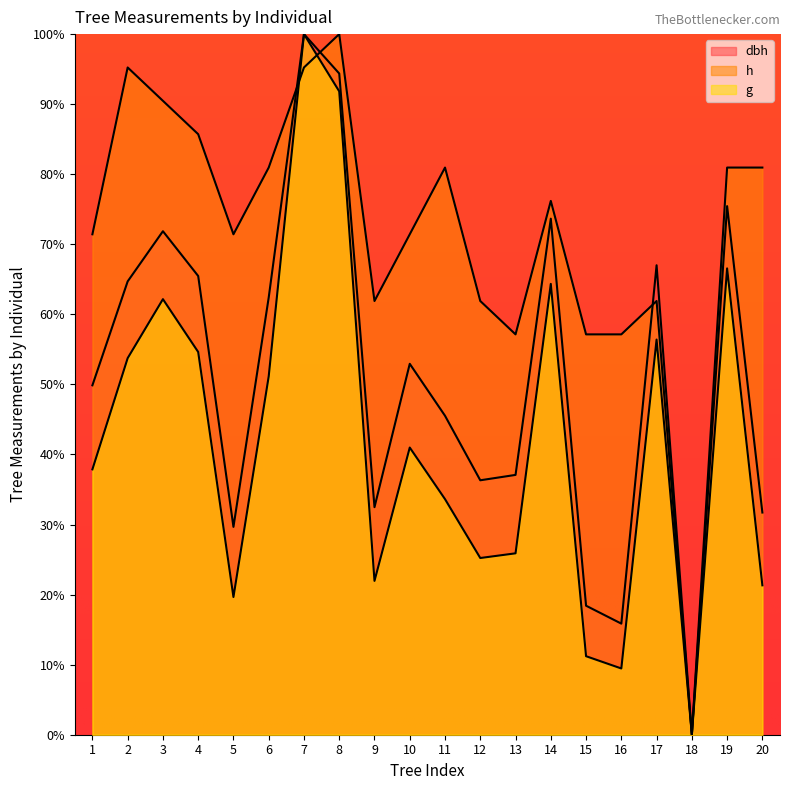

How many lines are shown in the chart?

3